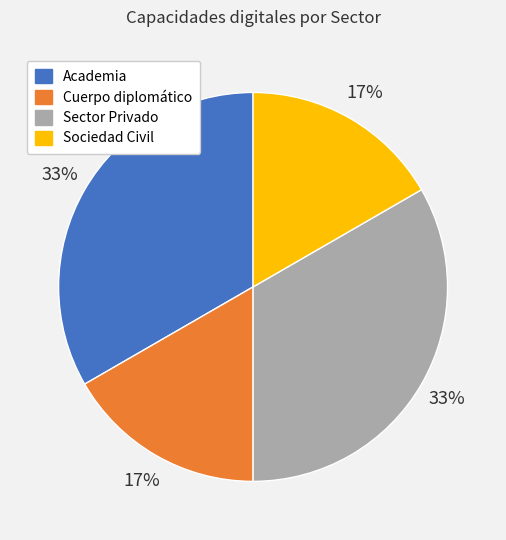

To the nearest percent, what portion does Academia represent?

33%